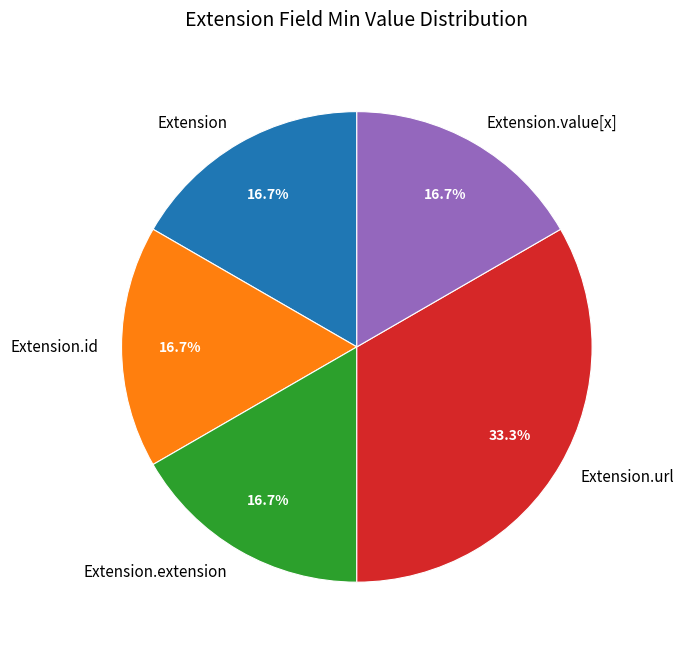

Approximately how many times larger is the value at Extension.id compared to Extension.value[x]?

1.0